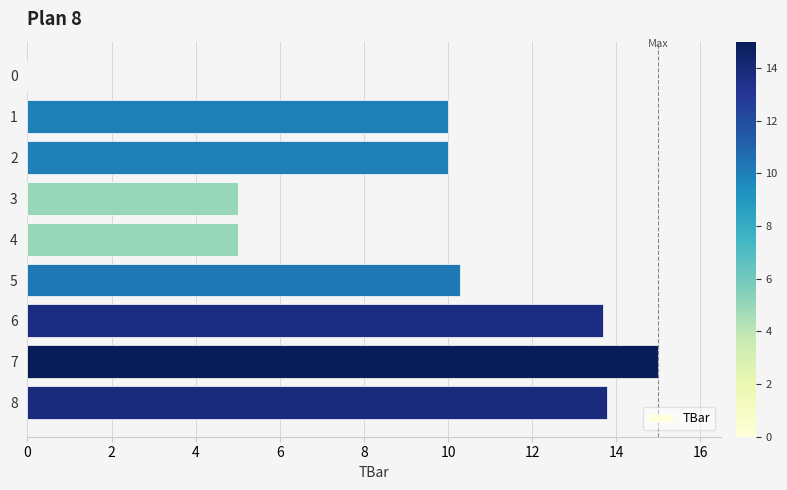

Is it true that the value at 8 is 8.3?

False